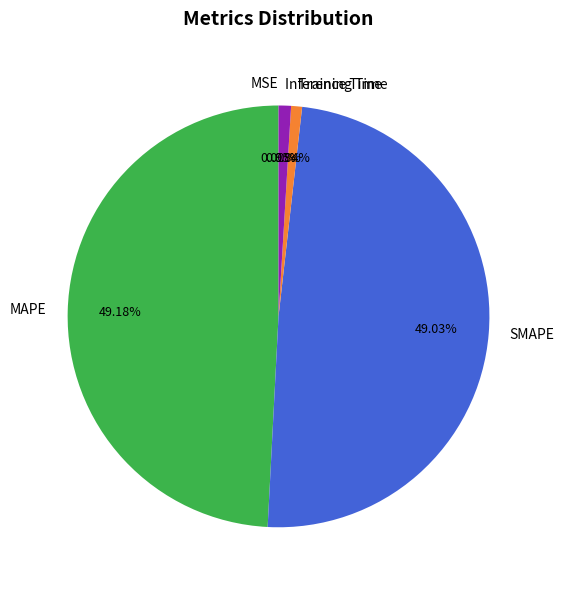

Does any single category account for the majority?

No